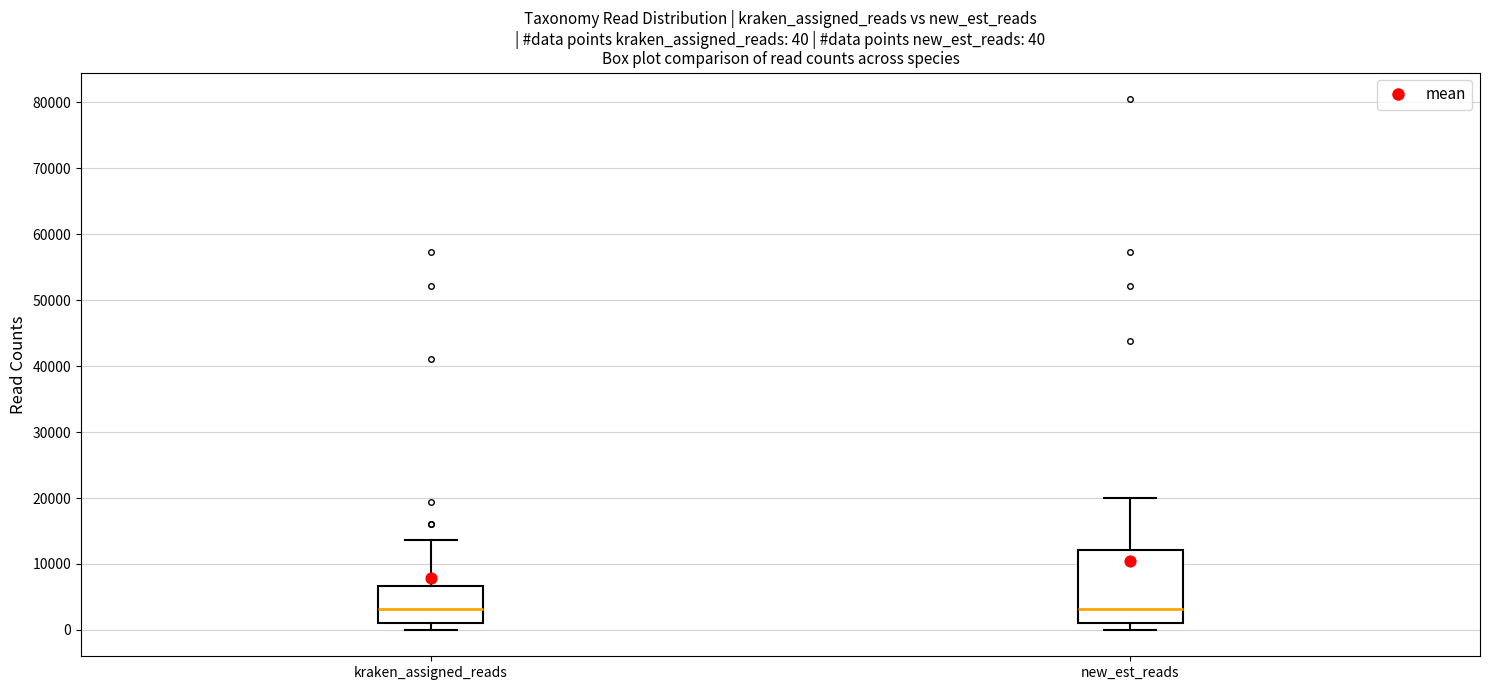

Comparing the boxes themselves (not the whiskers), which one is the tallest?

new_est_reads